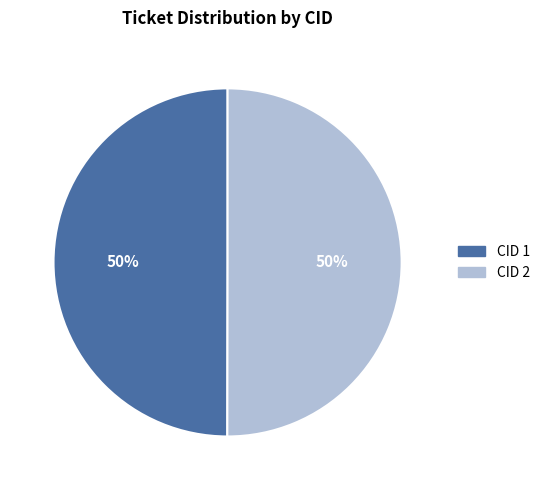

To the nearest percent, what is the average slice percentage?

50%